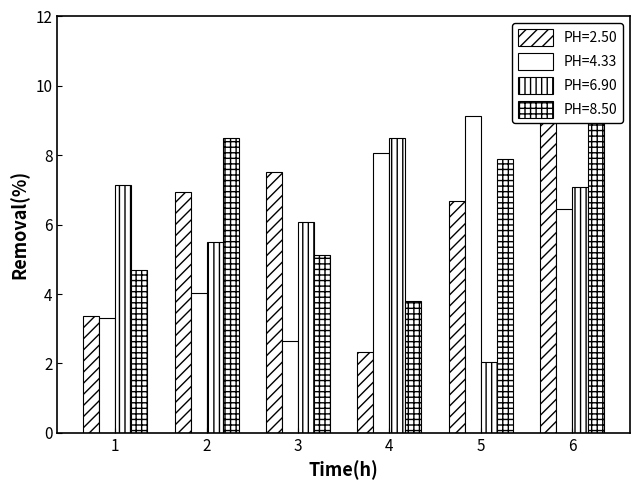

Reading right to left, what are all the values shown in this chart?

PH=2.50: 10.3	6.7	2.3	7.5	6.9	3.4
PH=4.33: 6.5	9.1	8.1	2.6	4.0	3.3
PH=6.90: 7.1	2.0	8.5	6.1	5.5	7.1
PH=8.50: 9.6	7.9	3.8	5.1	8.5	4.7